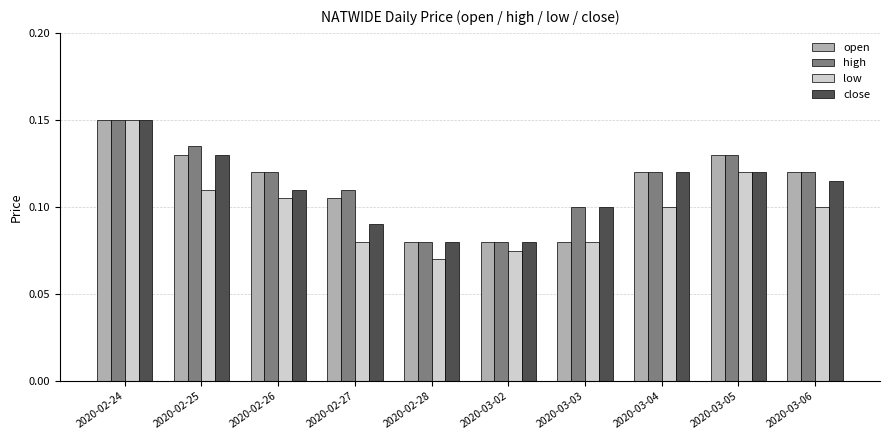

What is the total value across all series at 2020-02-27?

0.4